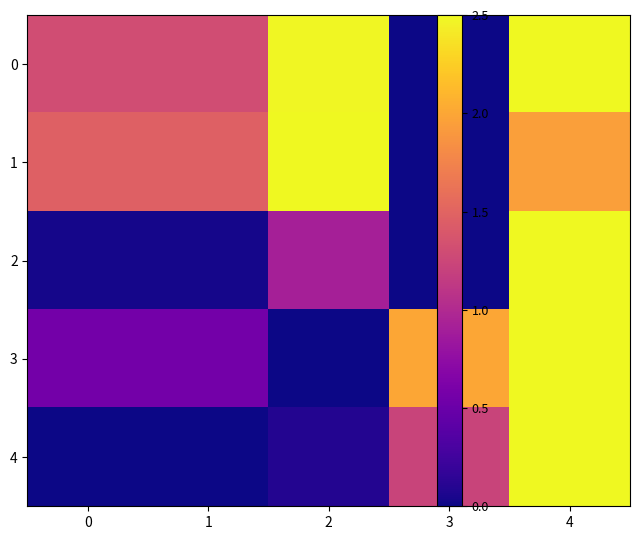

Count the 3 values in the range 0 to 1.

3